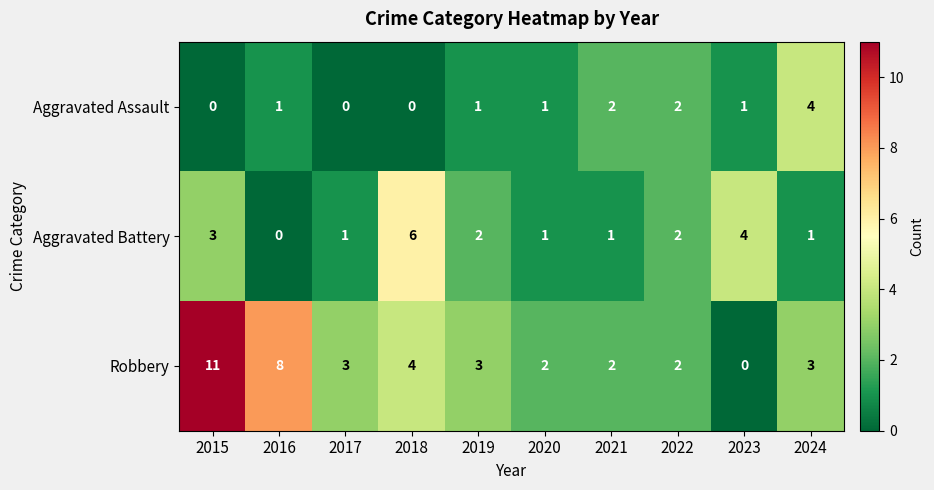

True or false: Aggravated Battery has a value of 3 at 2015.

True